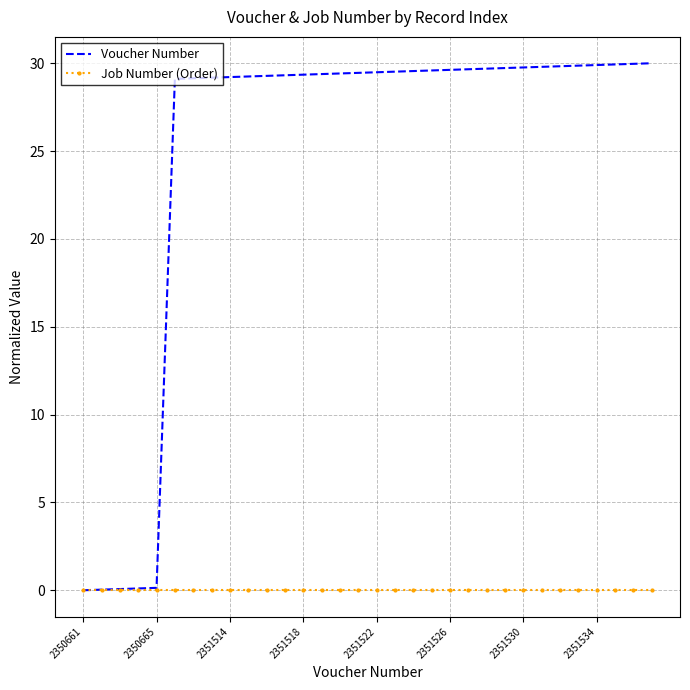

Rank the series by their maximum value, from lowest to highest.

Job Number (Order), Voucher Number